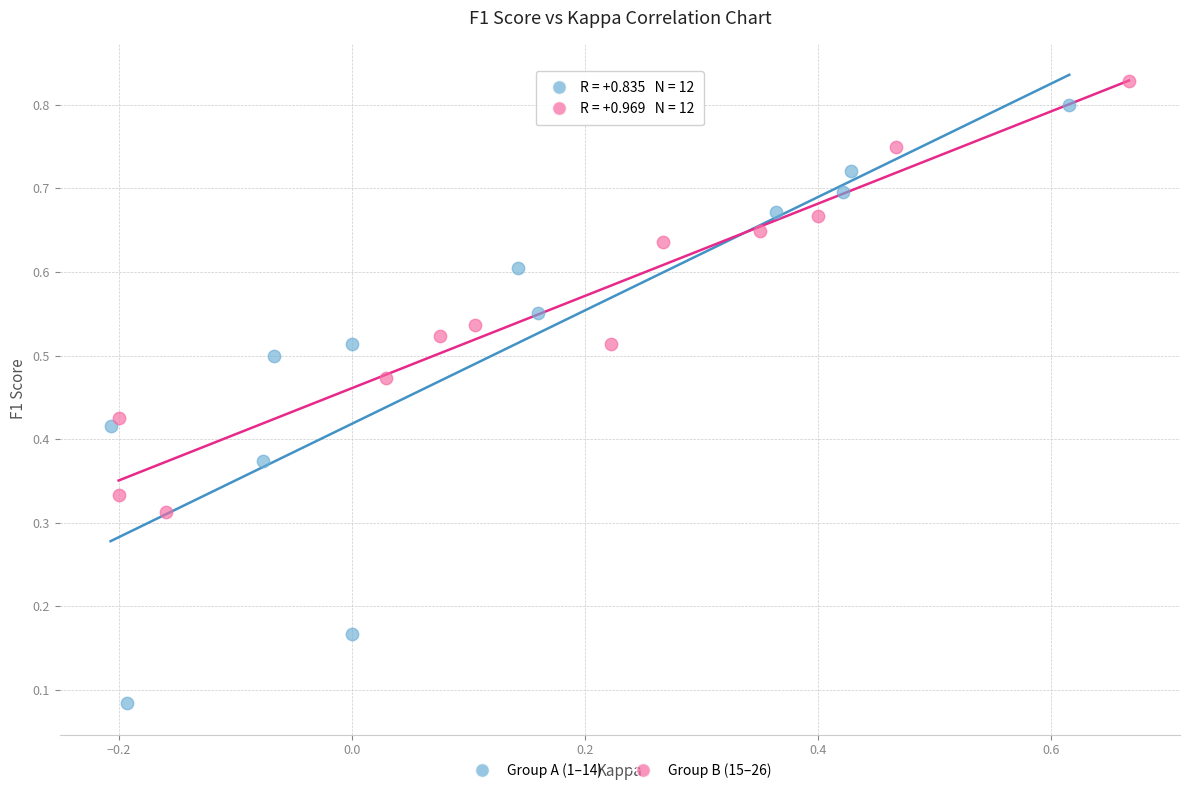

Which series reaches the minimum Y coordinate?

Group A (1–14)